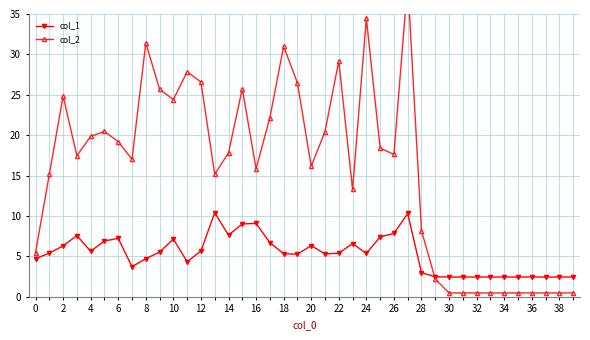

True or false: col_1 has more than 0 interior local peaks.

True